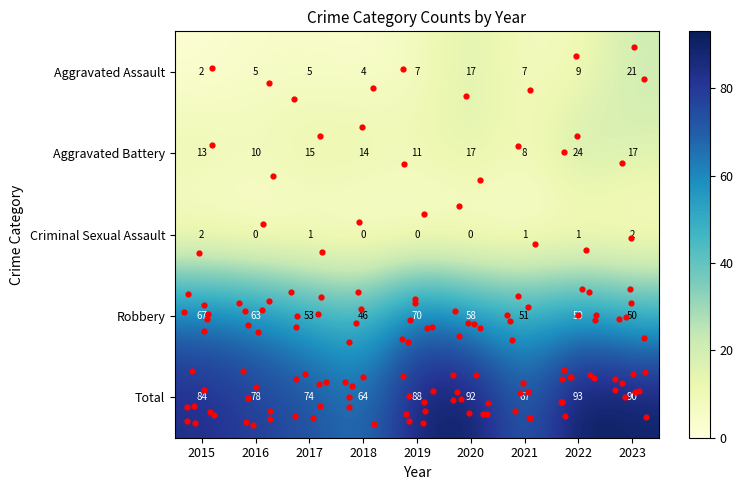

What is the difference between the maximum and minimum values in the Robbery series?

24